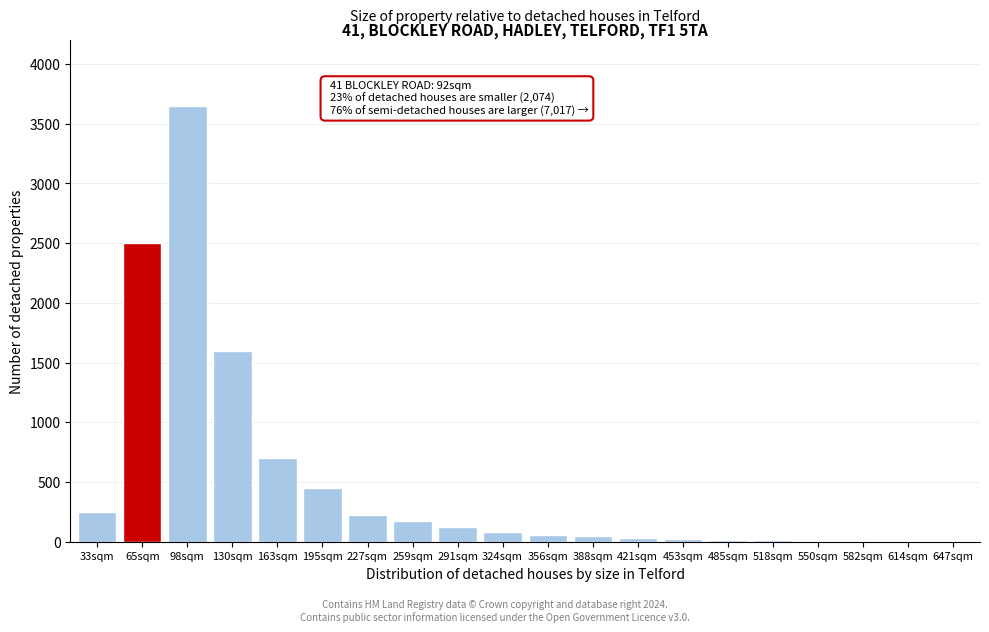

The chart shows a value of 590 at 195sqm. True or false?

False